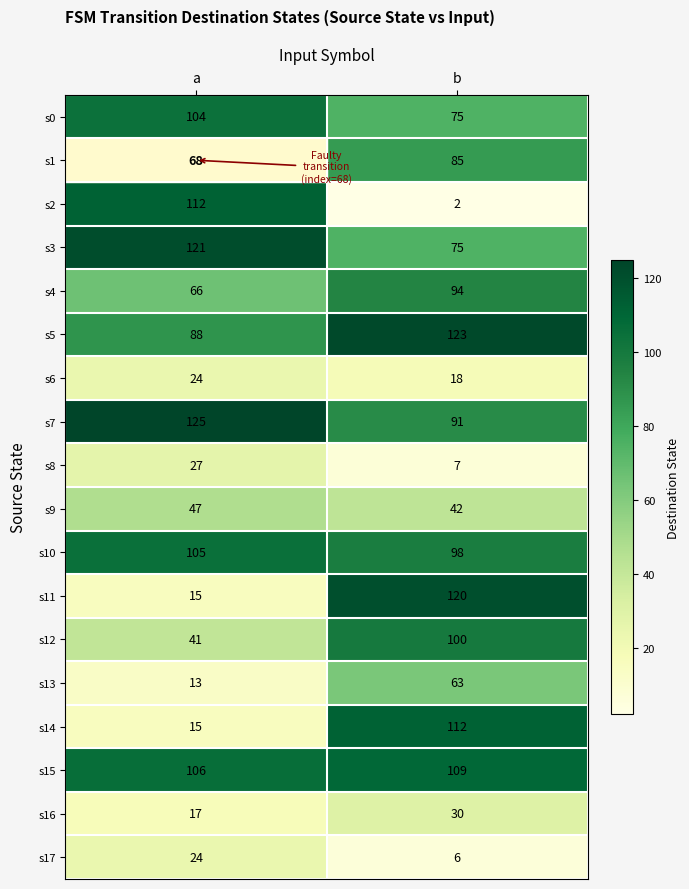

What is the sum of all s11 values?

135